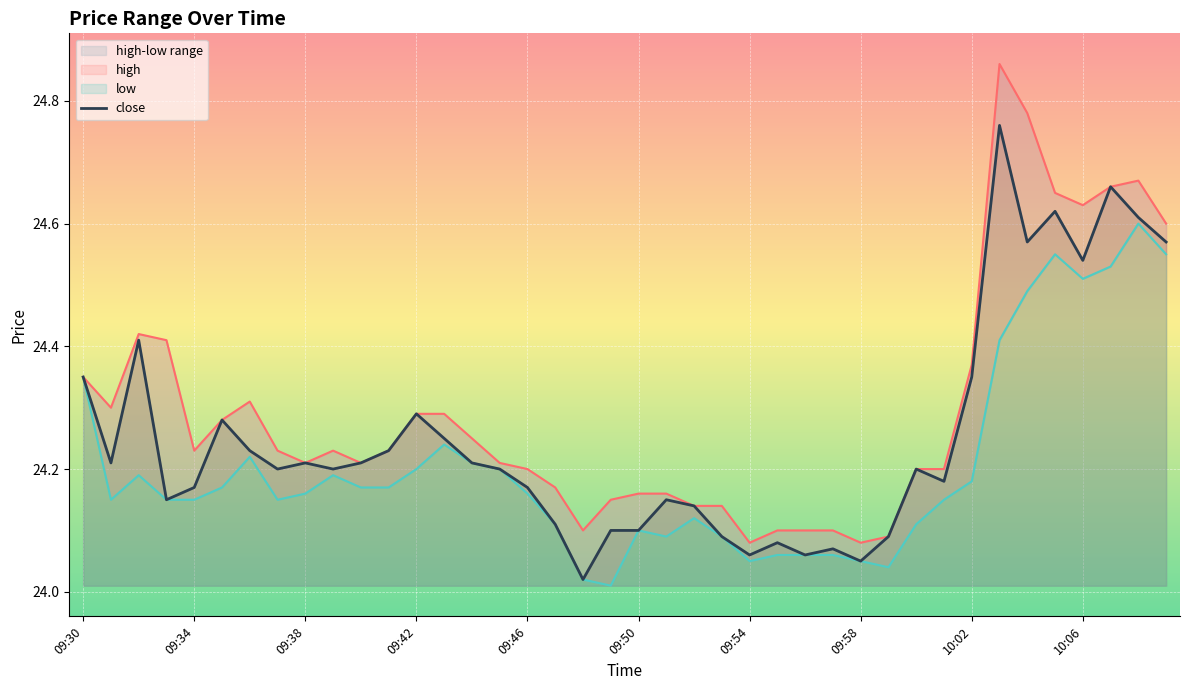

Does the chart display data point markers on the line(s)?

No